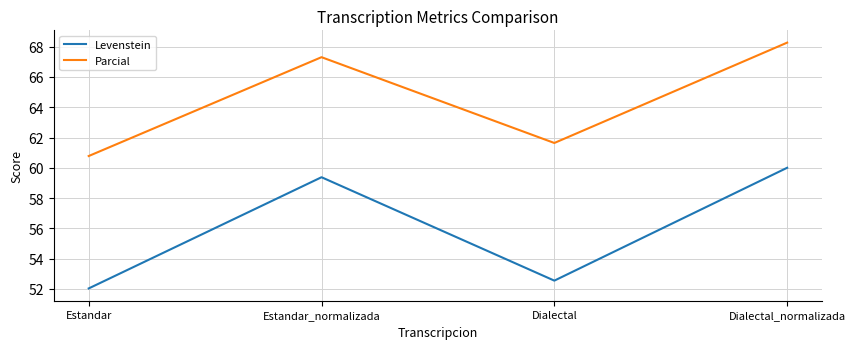

What is the lowest value of the Levenstein series?

52.0